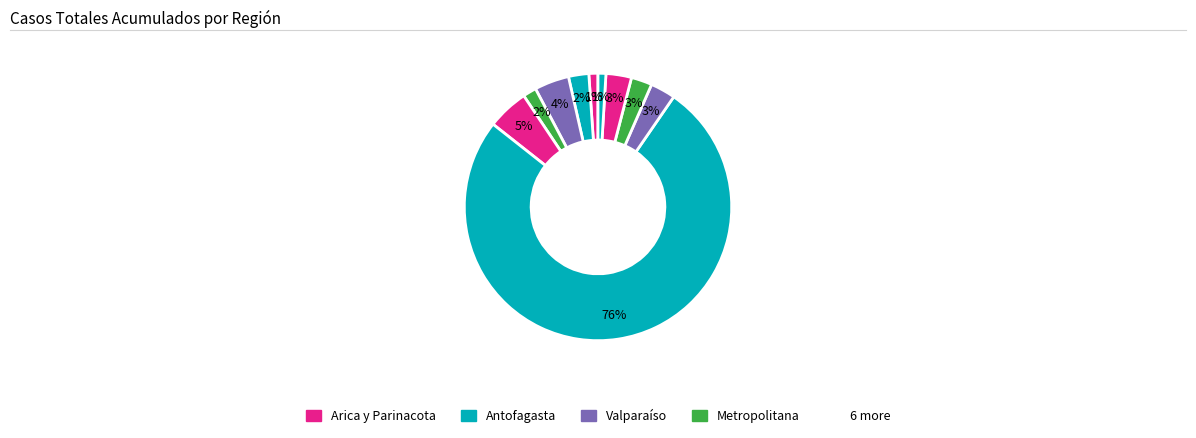

How many segments does this pie chart have?

10